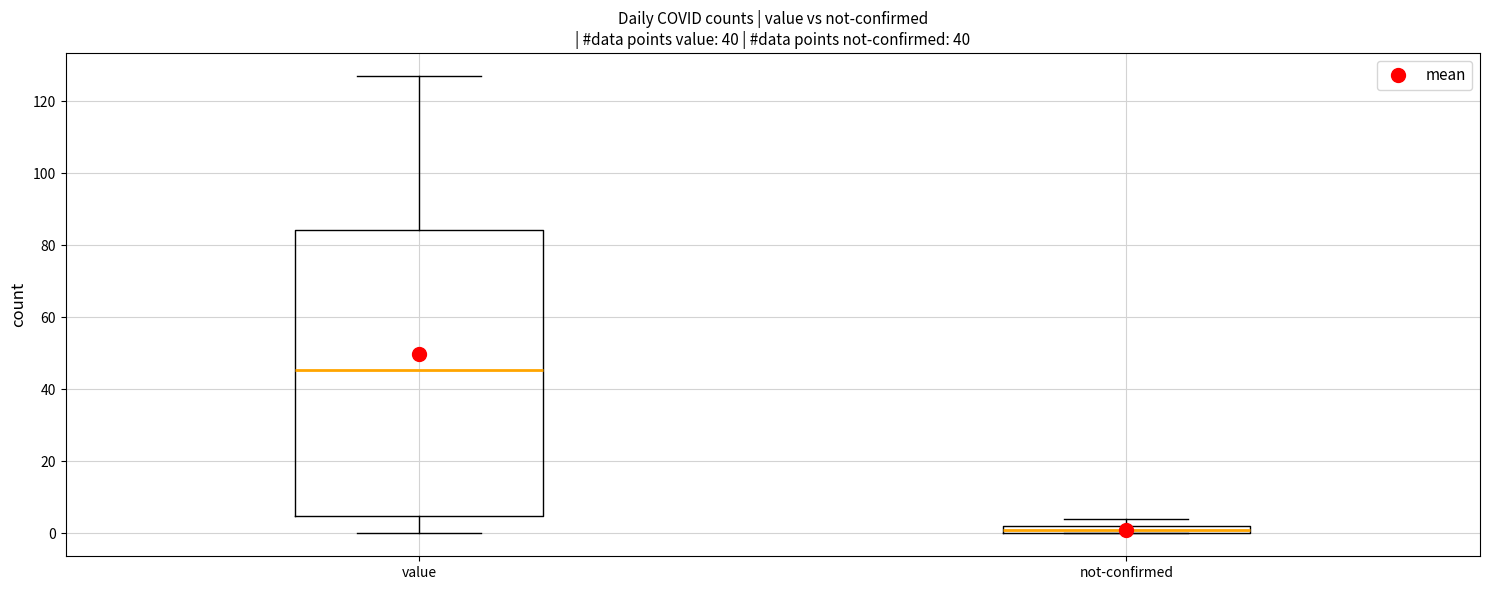

Which box's median line is the highest?

value